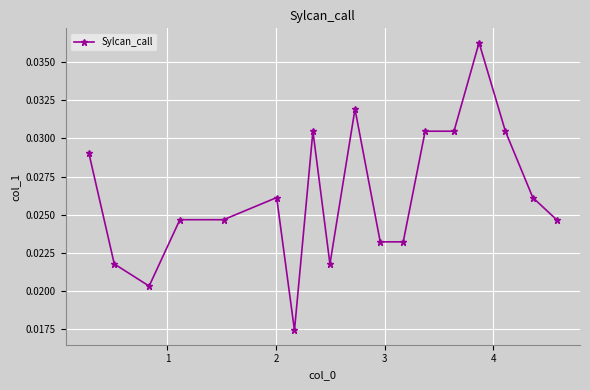

How many values are between 0 and 1?

18